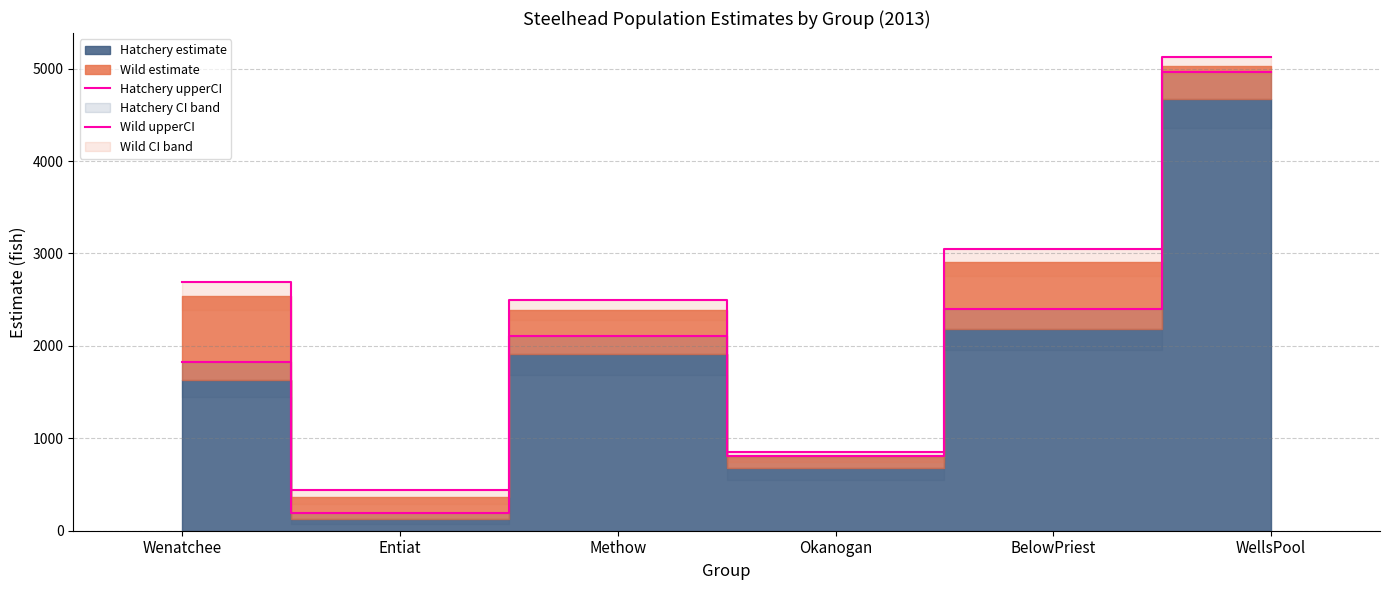

Is the value of Wild upperCI at BelowPriest greater than the value of Hatchery upperCI at WellsPool?

No